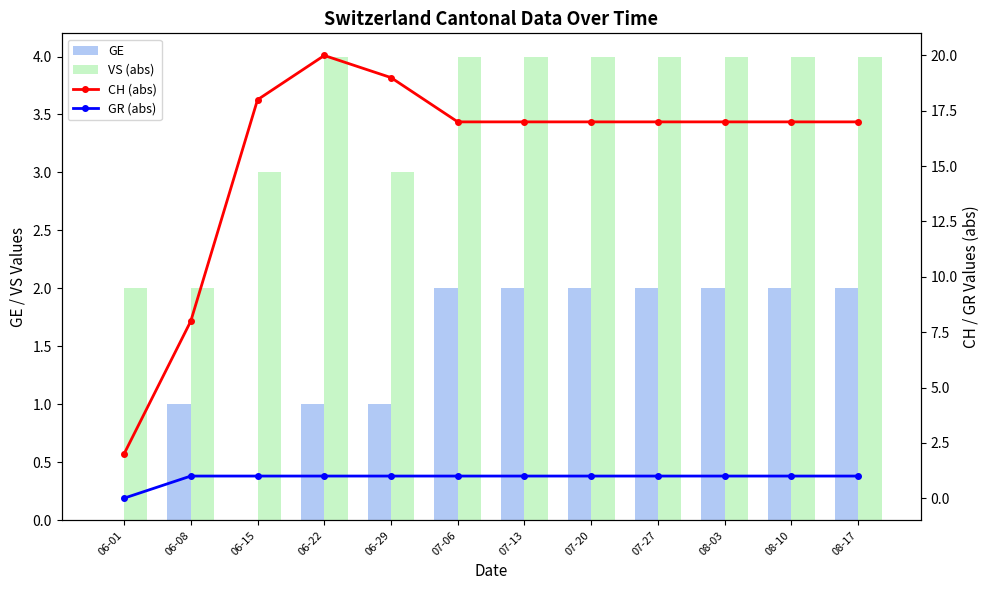

Count the GR (abs) values in the range 1 to 2.

11